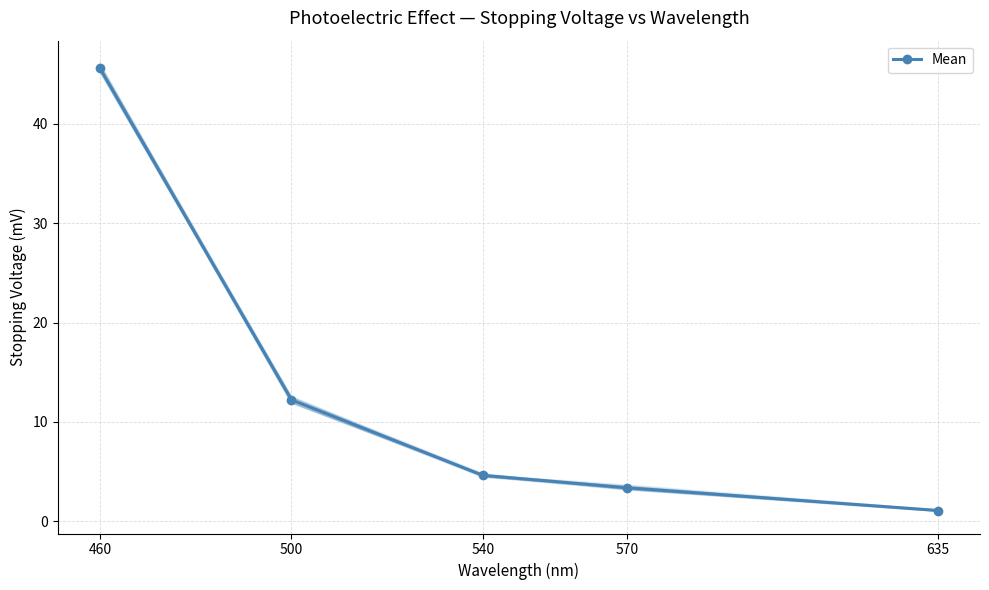

What is the minimum value shown in the chart?

1.1